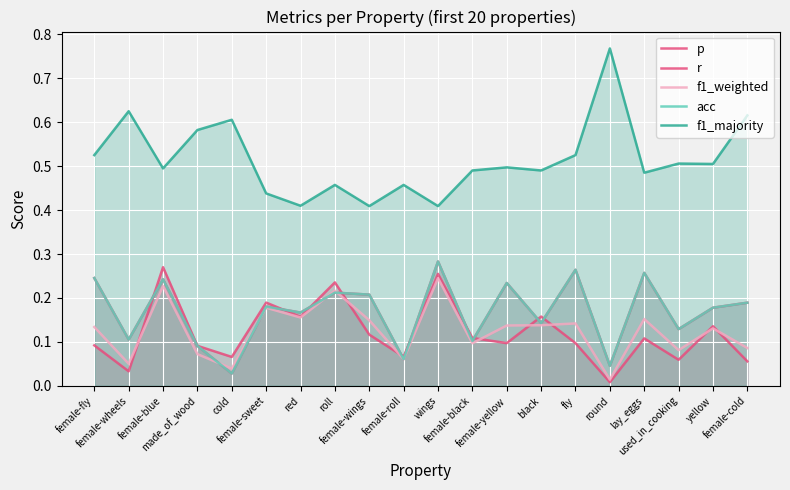

True or false: p and acc cross at least once.

True